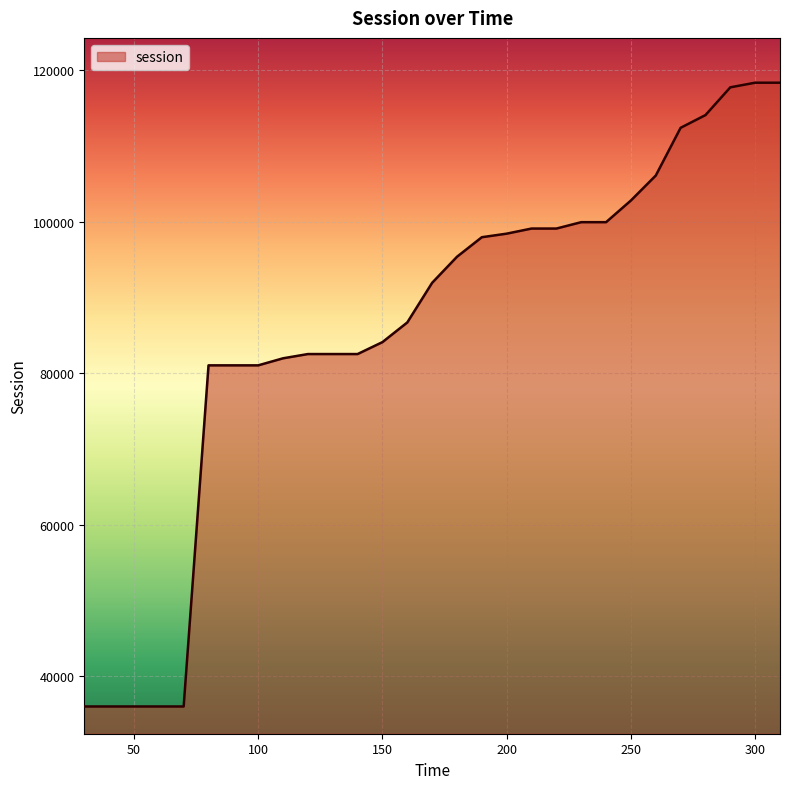

What is the difference between the maximum and minimum values?

82401.3